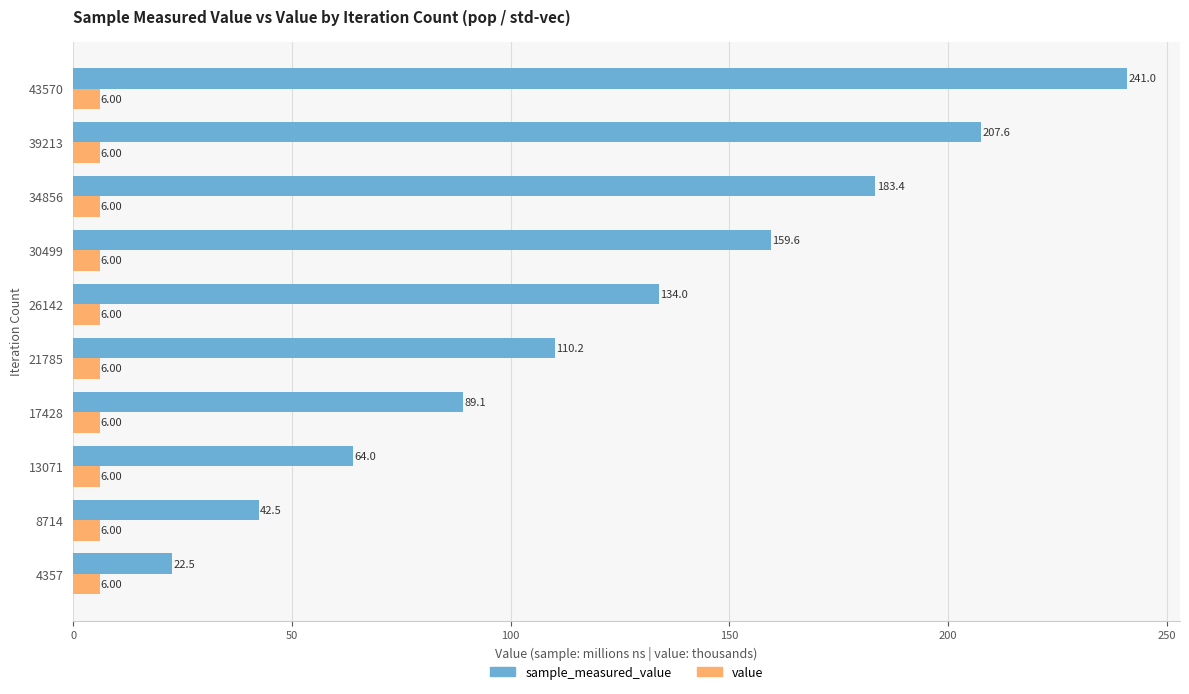

What is the spread (max minus min) of values at 17428?

83.1